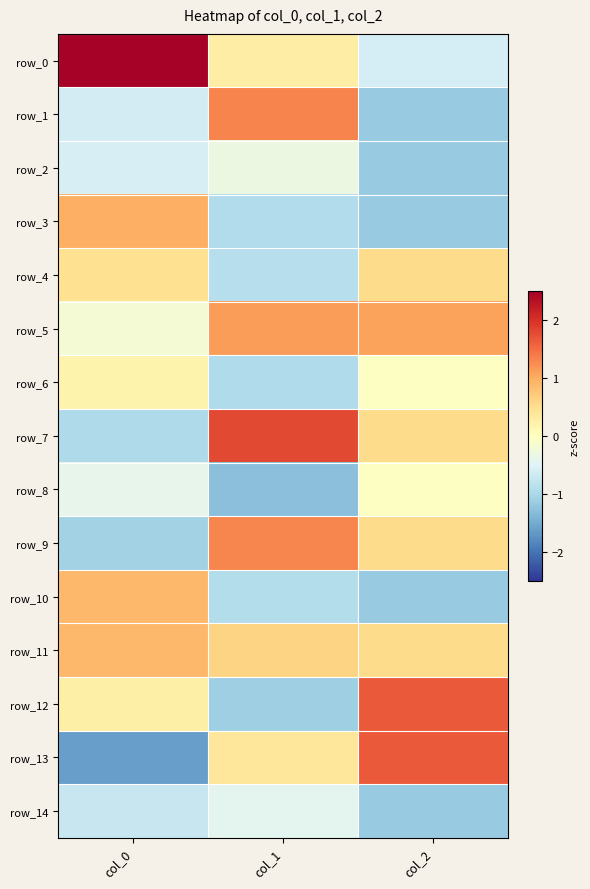

At how many categories does at least one series exceed 2?

1